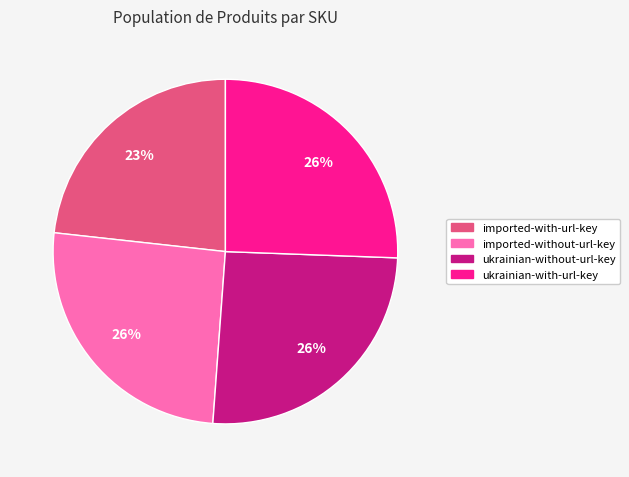

How many segments does this pie chart have?

4